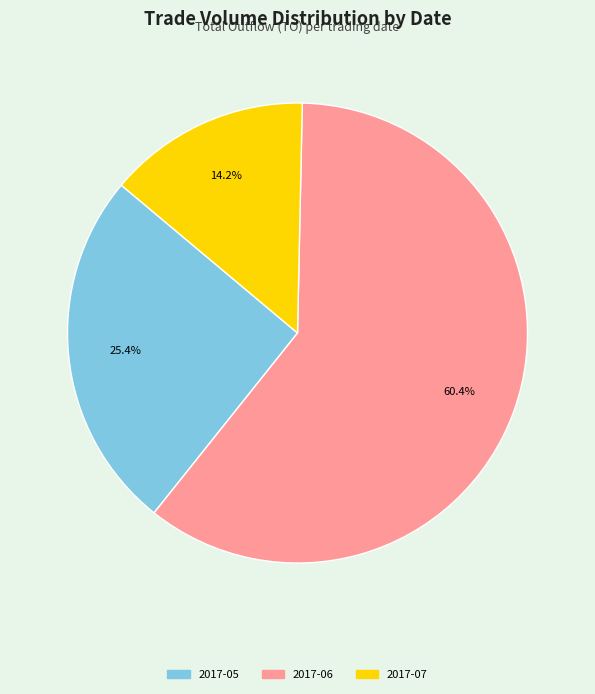

Count the number of slices in the pie.

3